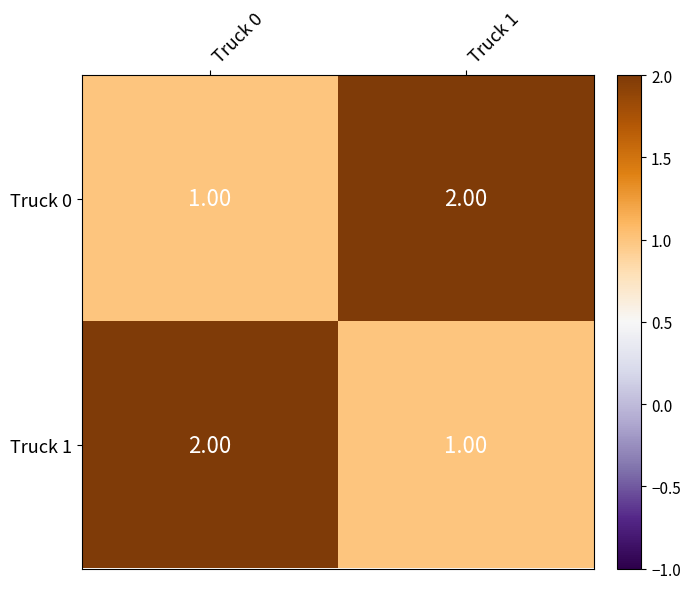

What is the sum of all Truck 1 values?

3